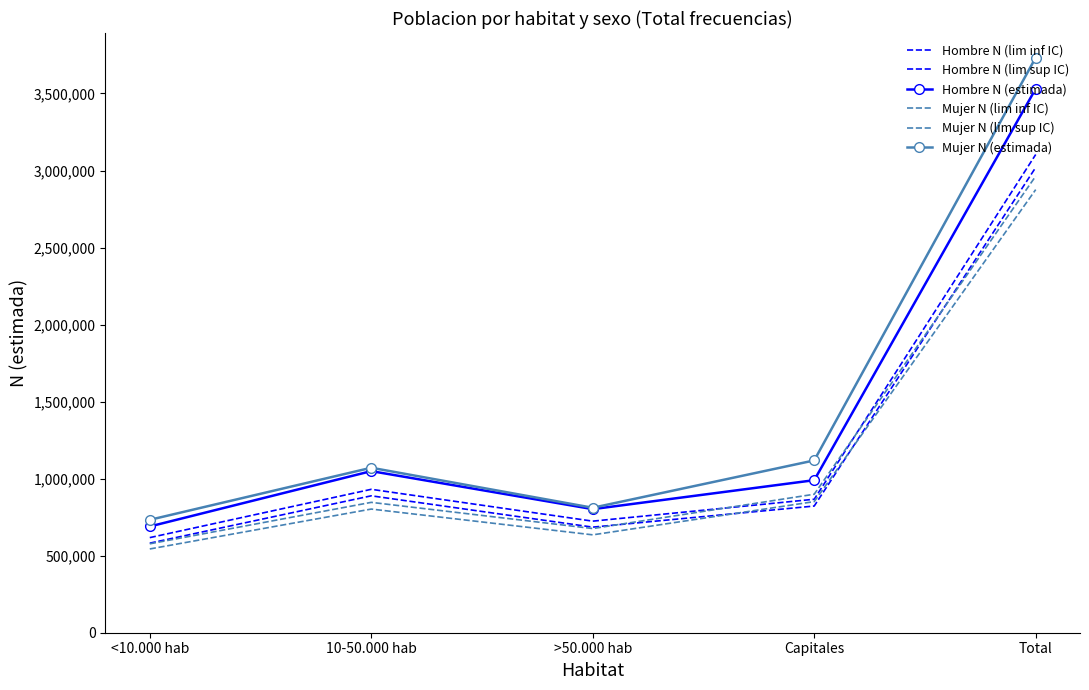

Where is Hombre N (lim inf IC) nearest to the value 1800584?

10-50.000 hab